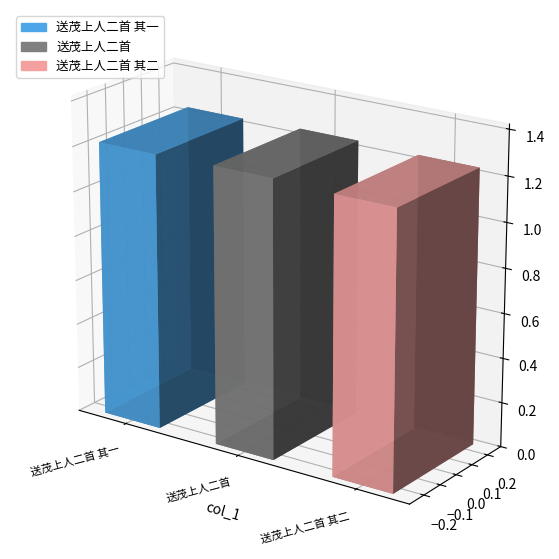

Where does the data first go above 1228246?

送茂上人二首